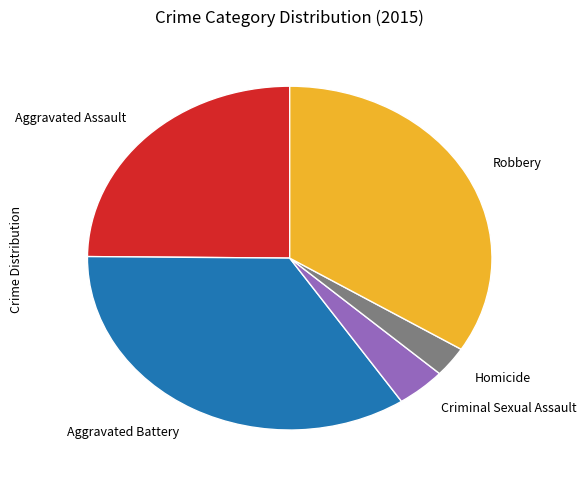

True or false: Aggravated Battery accounts for 34% of the total.

True